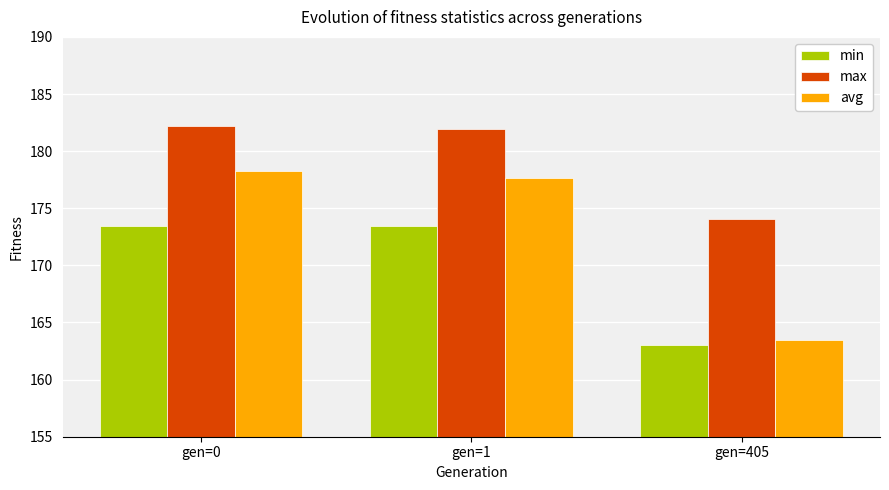

At gen=0, list the series in order from largest to smallest.

max, avg, min